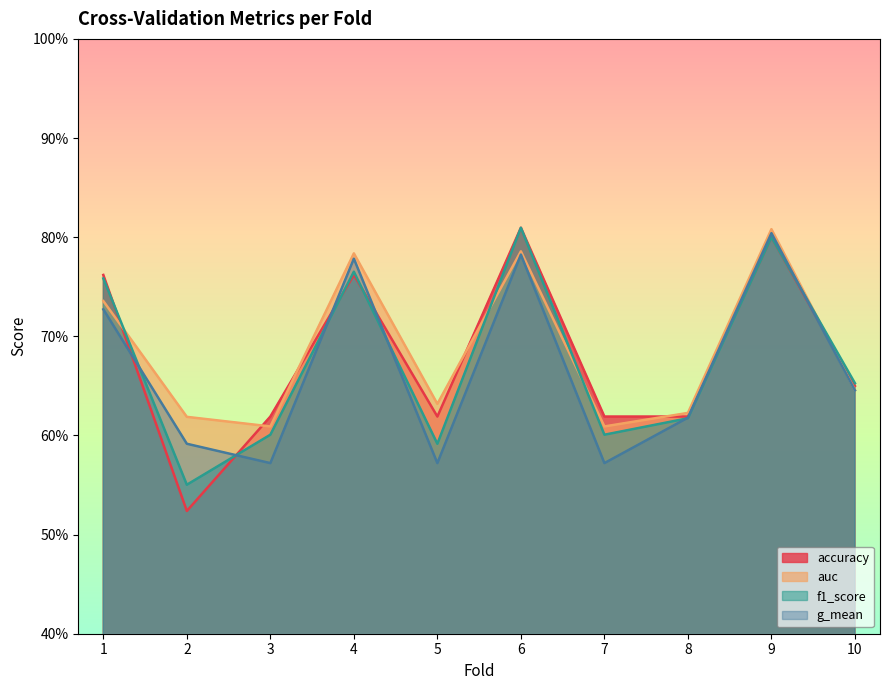

True or false: accuracy has a value of 1.4 at 6.

False